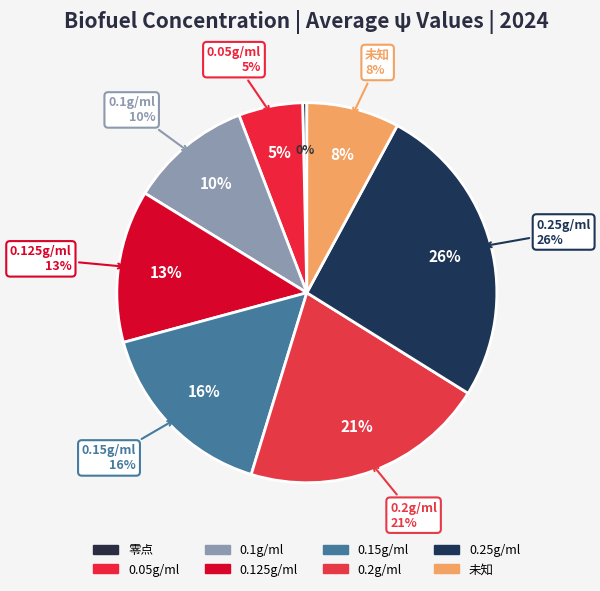

How many segments does this pie chart have?

8